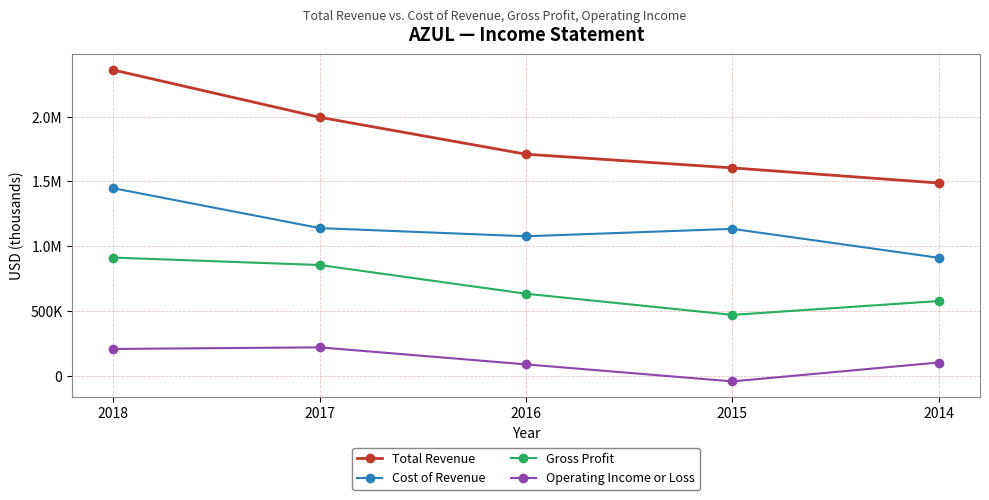

At which category does Operating Income or Loss reach its first local peak?

2017